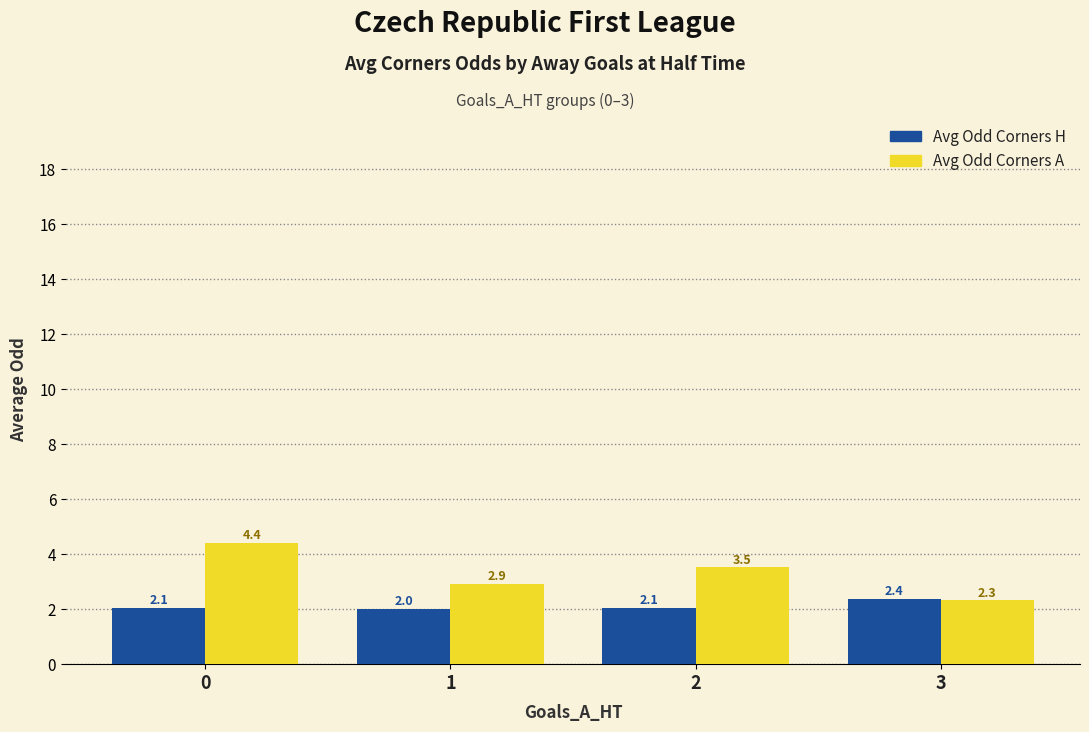

At 1, list the series in order from largest to smallest.

Avg Odd Corners A, Avg Odd Corners H